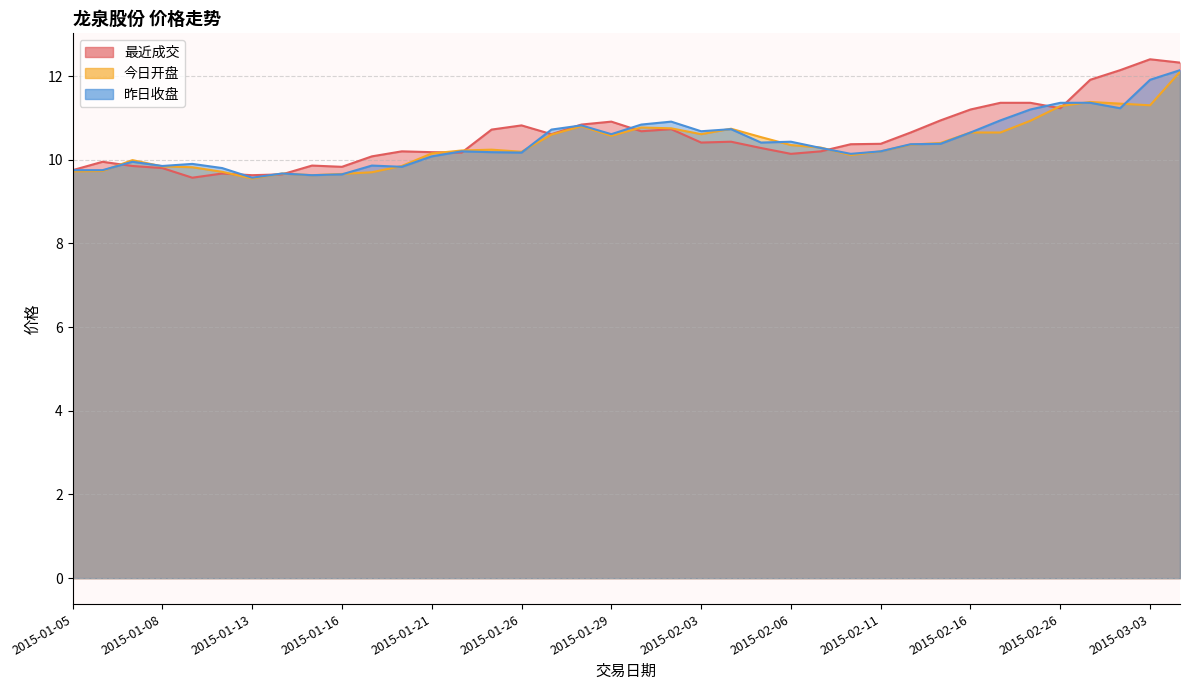

What are all the series names shown in the legend?

最近成交, 今日开盘, 昨日收盘